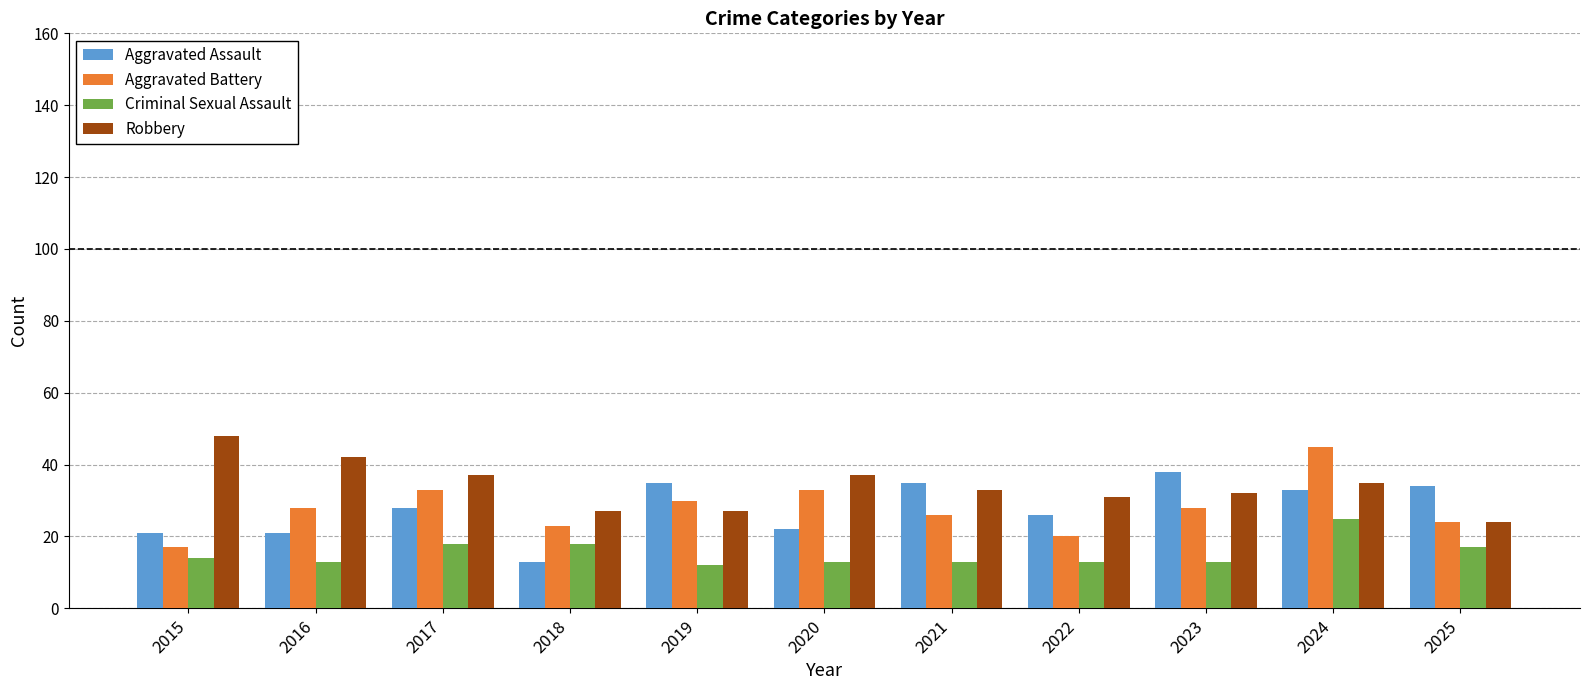

Is the value of Robbery at 2021 greater than the value of Criminal Sexual Assault at 2024?

Yes